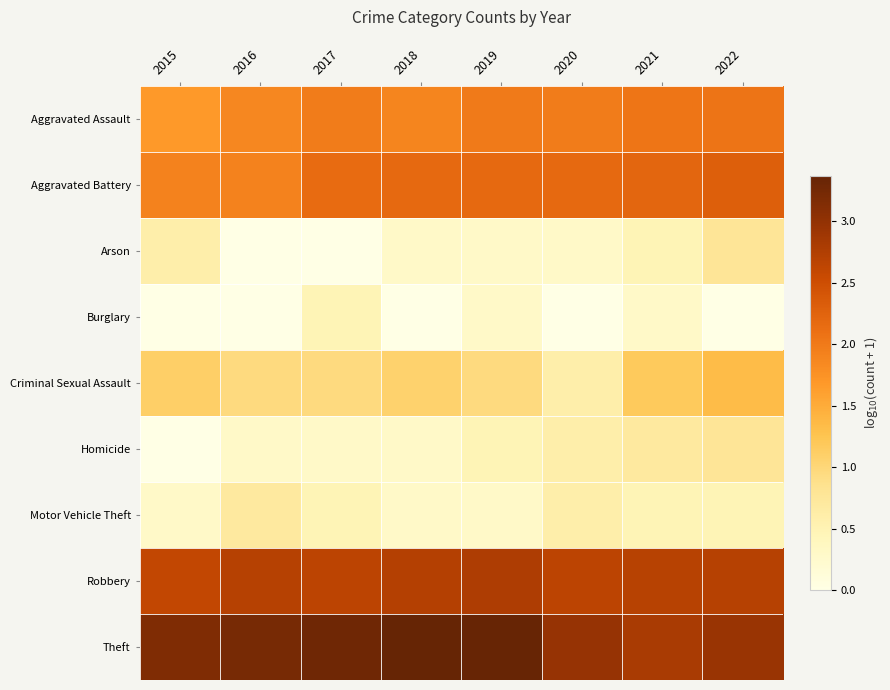

Reading left to right, transcribe all the data shown in this chart.

Aggravated Assault: 2015=1.7	2016=1.9	2017=2.0	2018=1.9	2019=2.0	2020=2.0	2021=2.0	2022=2.1
Aggravated Battery: 2015=1.9	2016=1.9	2017=2.2	2018=2.2	2019=2.2	2020=2.2	2021=2.2	2022=2.3
Arson: 2015=0.6	2016=0.0	2017=0.0	2018=0.3	2019=0.3	2020=0.3	2021=0.5	2022=0.8
Burglary: 2015=0.0	2016=0.0	2017=0.5	2018=0.0	2019=0.3	2020=0.0	2021=0.3	2022=0.0
Criminal Sexual Assault: 2015=1.1	2016=1.0	2017=1.0	2018=1.1	2019=1.0	2020=0.6	2021=1.2	2022=1.3
Homicide: 2015=0.0	2016=0.3	2017=0.3	2018=0.3	2019=0.5	2020=0.6	2021=0.7	2022=0.8
Motor Vehicle Theft: 2015=0.3	2016=0.7	2017=0.5	2018=0.3	2019=0.3	2020=0.6	2021=0.5	2022=0.5
Robbery: 2015=2.6	2016=2.7	2017=2.7	2018=2.7	2019=2.8	2020=2.7	2021=2.7	2022=2.7
Theft: 2015=3.2	2016=3.2	2017=3.3	2018=3.4	2019=3.3	2020=3.0	2021=2.8	2022=2.9